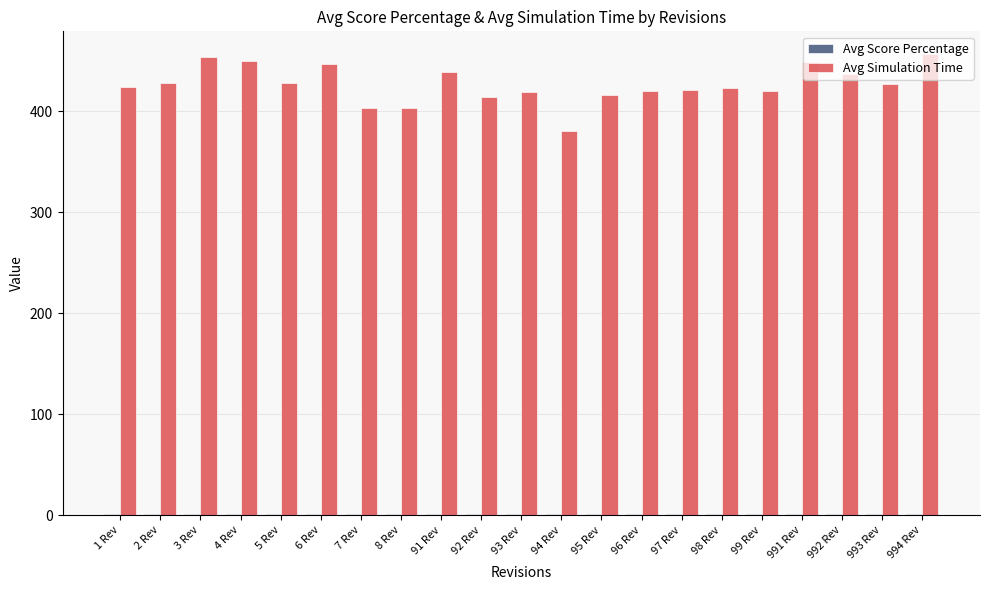

What is the greatest value displayed?

456.1